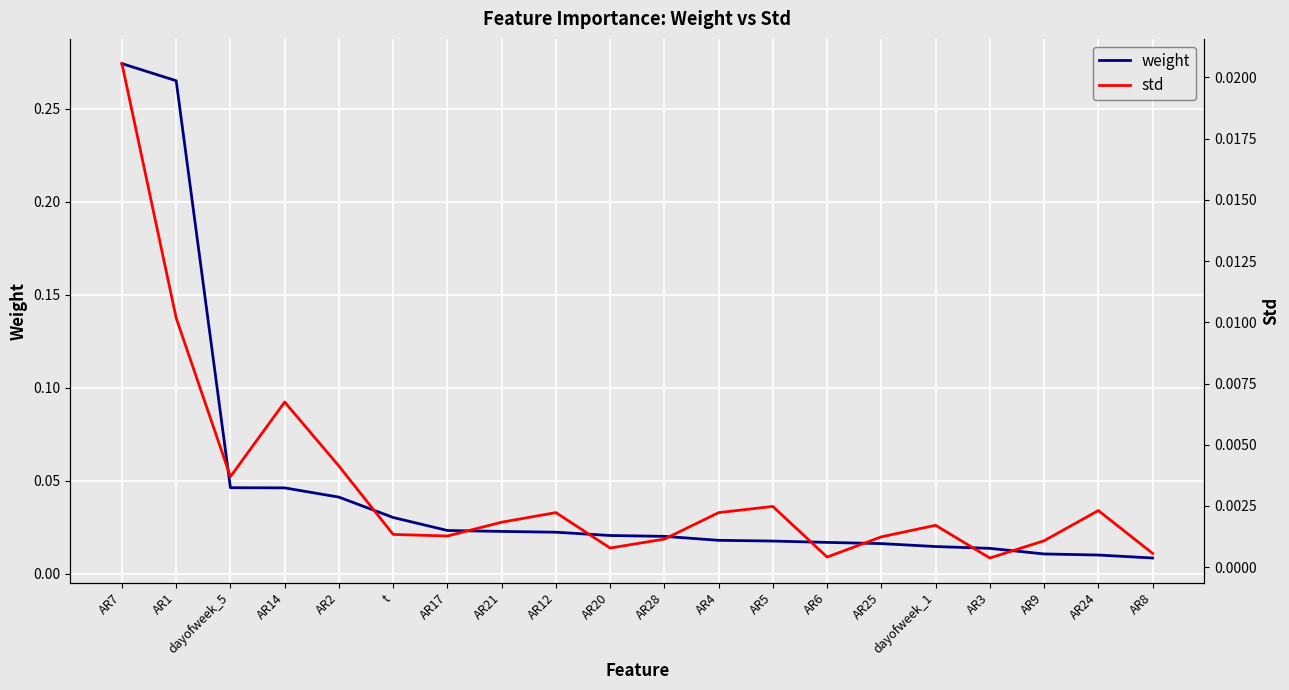

What is the label of the 8th point from the right?

AR5